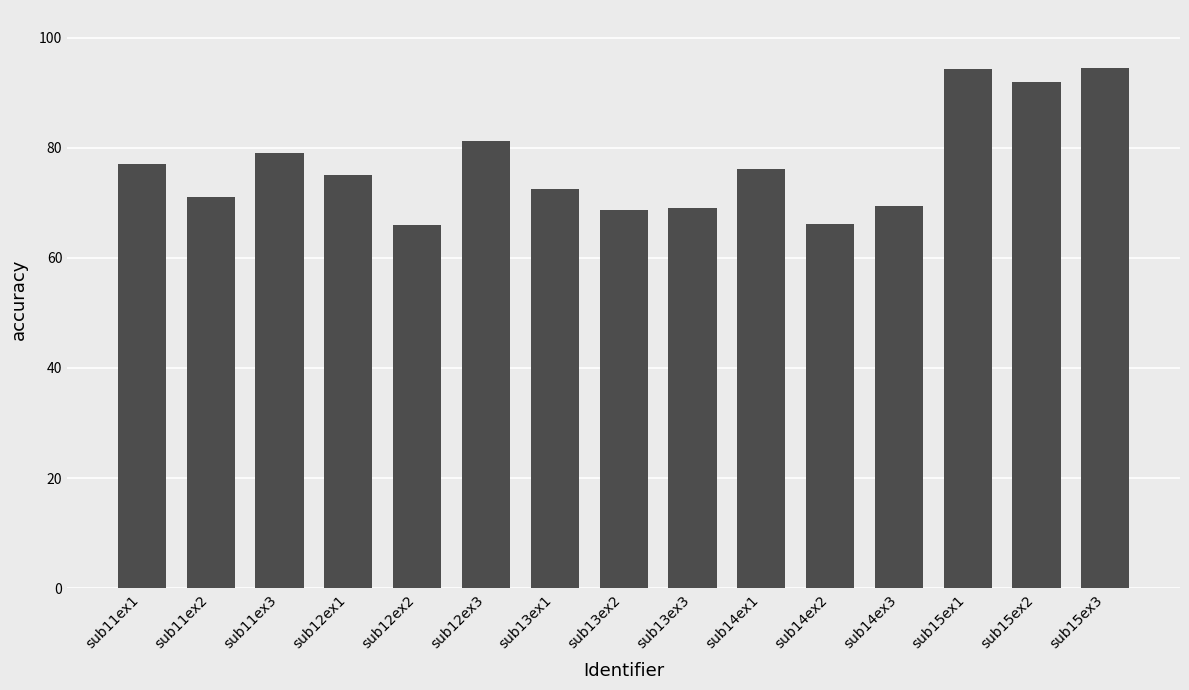

What is the smallest value displayed?

66.0